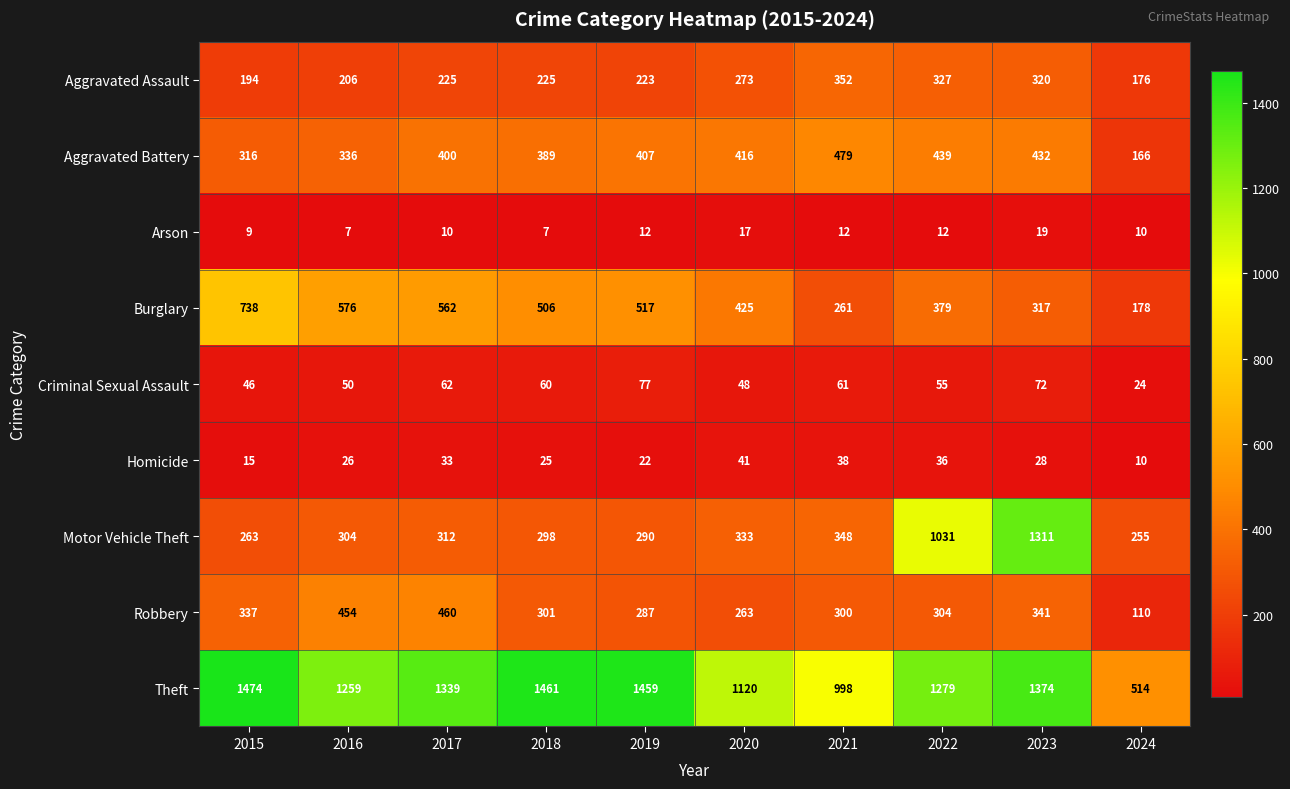

What is the difference between the highest and lowest values at 2018?

1454